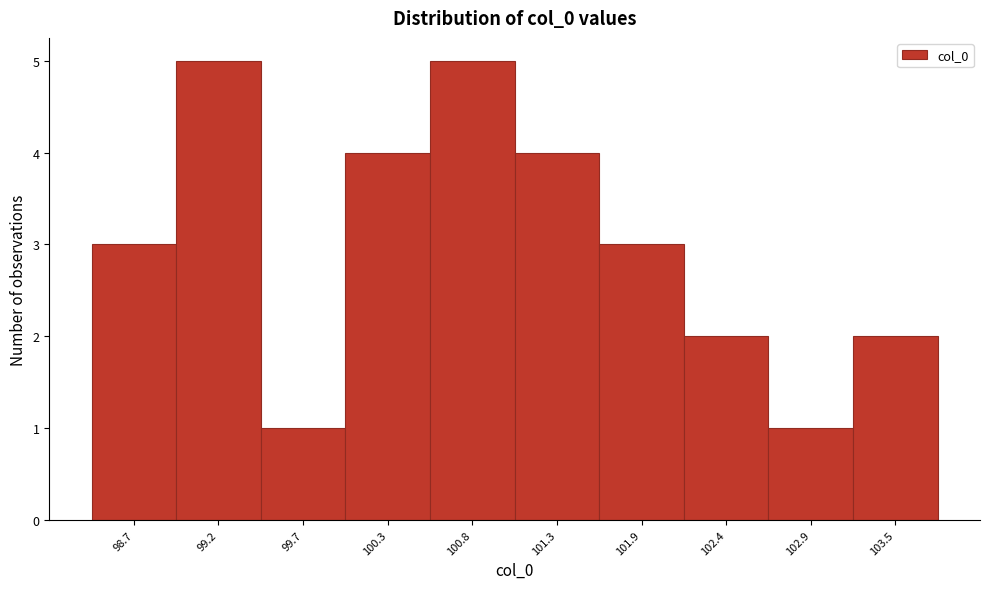

What is the height of the bar covering 103.2 to 103.7 on the x-axis? Neither the bar edges nor the heights are printed on the chart, so give them approximately, as read against the axes.

2